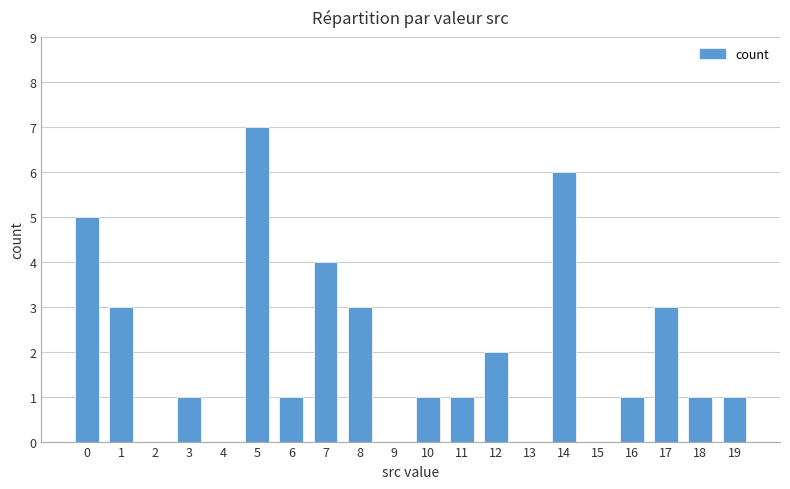

What is the greatest value displayed?

7